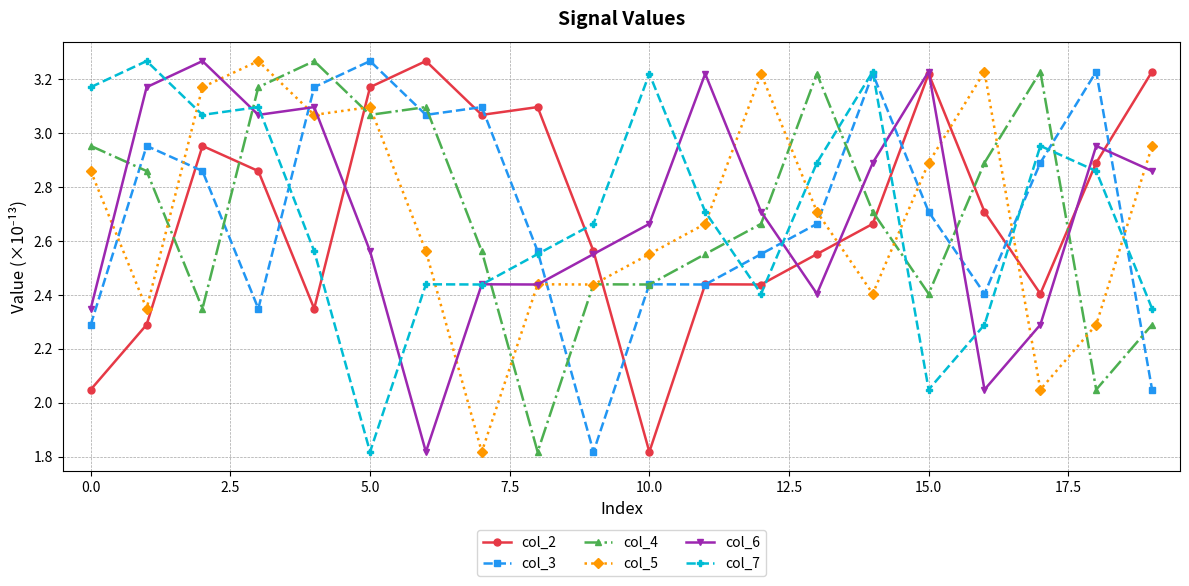

True or false: col_2 and col_5 intersect in this chart.

True